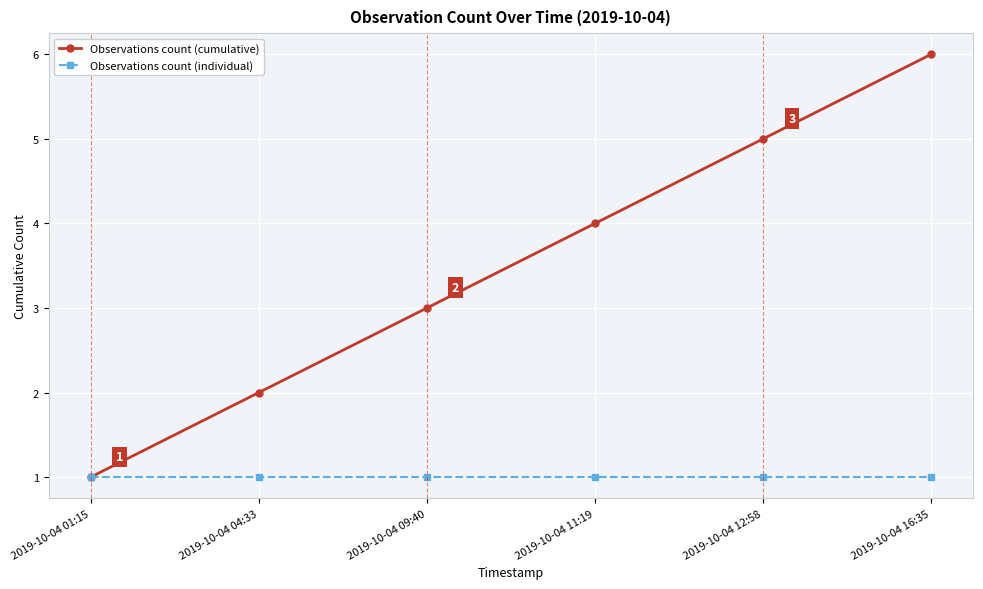

Which category has the highest value across all series?

2019-10-04 16:35